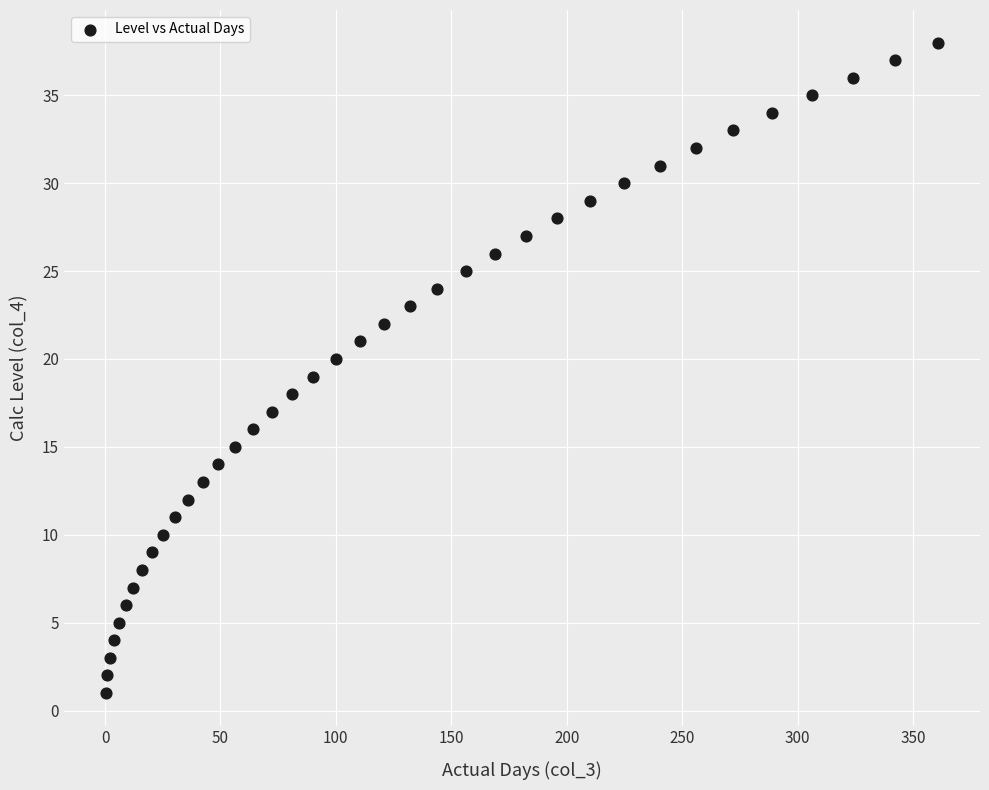

What is the range of Y values (max minus min)?

37